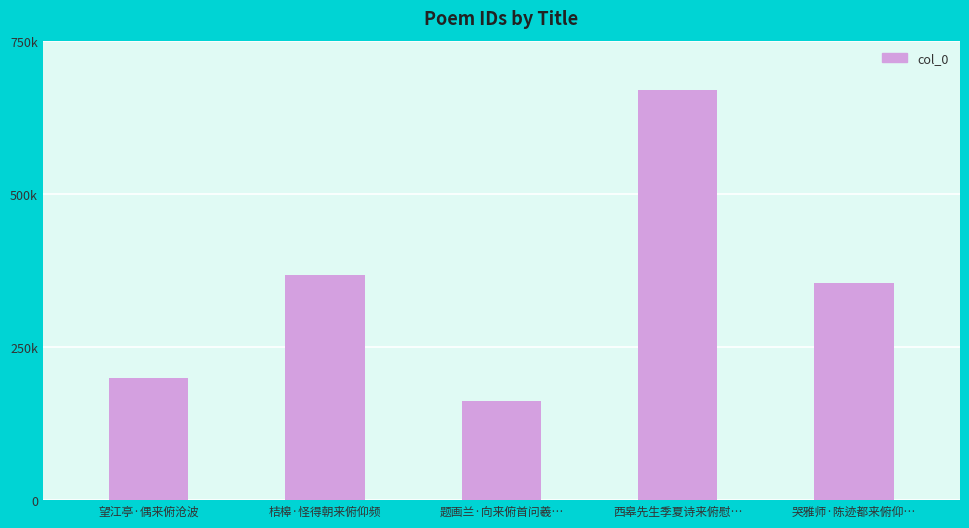

Which label corresponds to the largest value in the chart?

西皋先生季夏诗来俯慰…